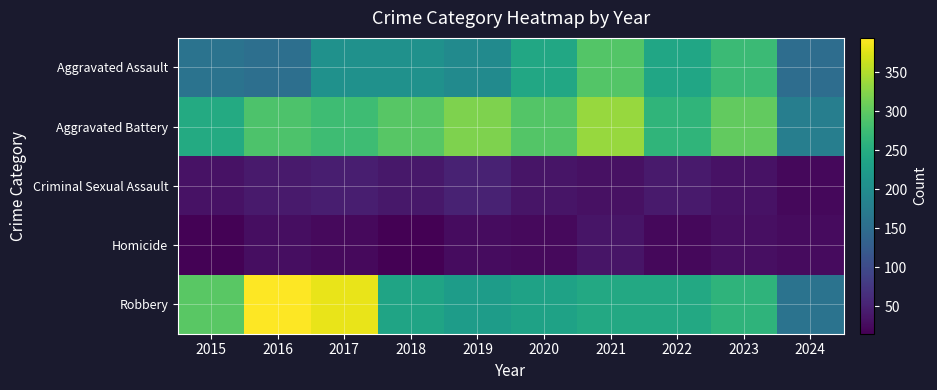

Reading left to right, list all the values displayed in this chart.

Aggravated Assault: 2015=160	2016=154	2017=207	2018=206	2019=197	2020=242	2021=292	2022=239	2023=273	2024=151
Aggravated Battery: 2015=246	2016=288	2017=277	2018=296	2019=321	2020=293	2021=336	2022=263	2023=303	2024=177
Criminal Sexual Assault: 2015=34	2016=43	2017=47	2018=40	2019=51	2020=36	2021=32	2022=42	2023=34	2024=23
Homicide: 2015=17	2016=29	2017=24	2018=15	2019=27	2020=24	2021=37	2022=23	2023=31	2024=26
Robbery: 2015=297	2016=394	2017=381	2018=237	2019=224	2020=233	2021=244	2022=243	2023=262	2024=160